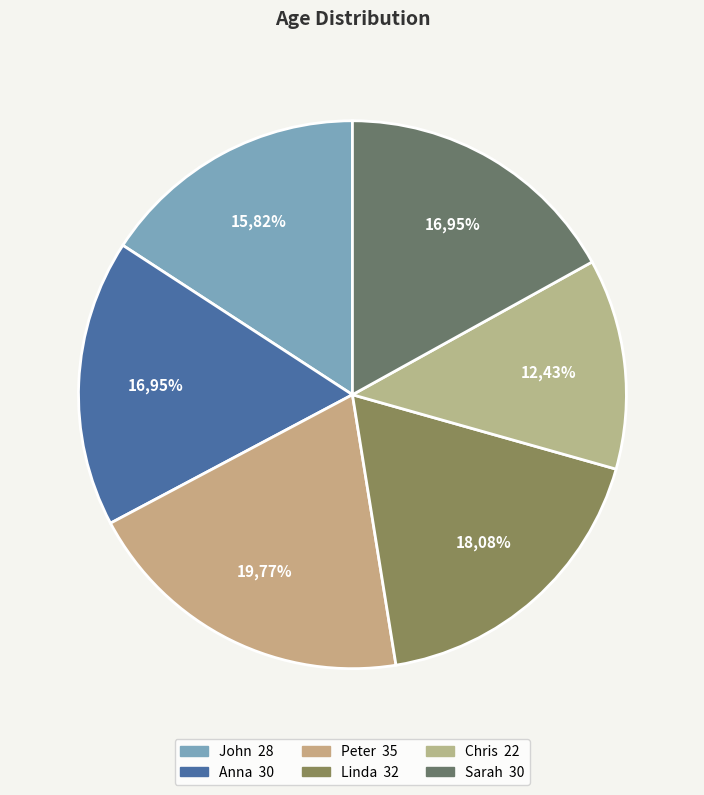

What percentage is the Sarah slice, to the nearest percent?

17%